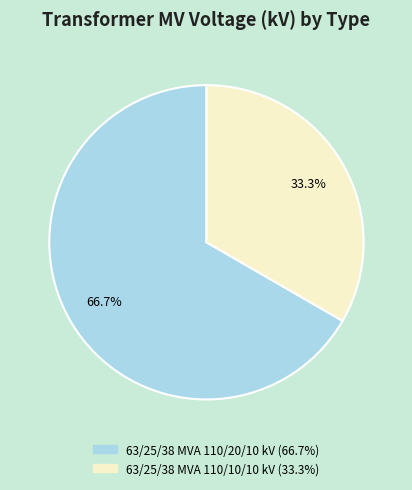

True or false: 63/25/38 MVA 110/20/10 kV accounts for 53% of the total.

False